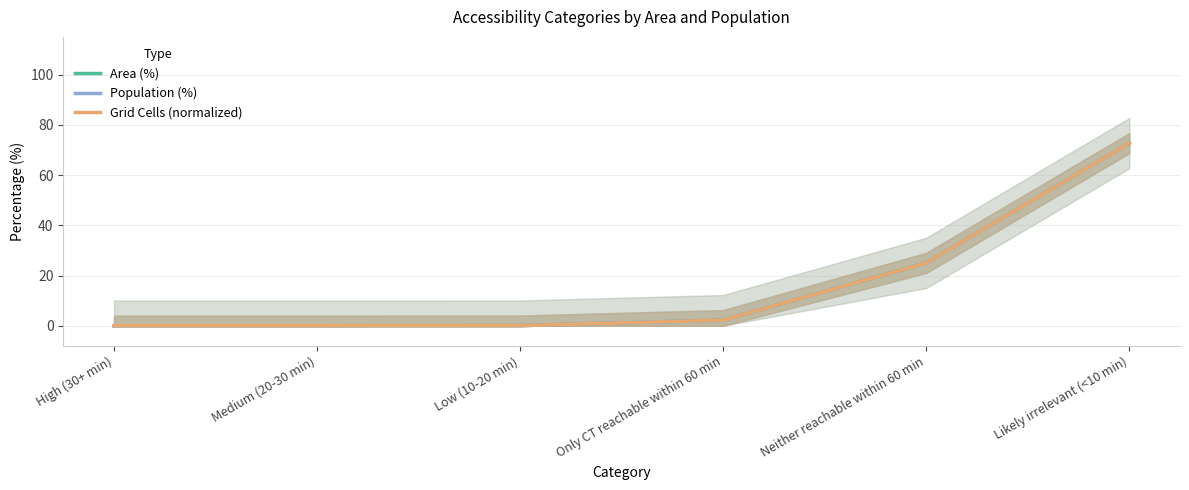

Reading left to right, what are all the values shown in this chart?

Area (%): High (30+ min)=0.0	Medium (20-30 min)=0.0	Low (10-20 min)=0.0	Only CT reachable within 60 min=2.2	Neither reachable within 60 min=25.0	Likely irrelevant (<10 min)=72.7
Population (%): High (30+ min)=0.0	Medium (20-30 min)=0.0	Low (10-20 min)=0.0	Only CT reachable within 60 min=2.2	Neither reachable within 60 min=25.0	Likely irrelevant (<10 min)=72.7
Grid Cells (normalized): High (30+ min)=0.0	Medium (20-30 min)=0.0	Low (10-20 min)=0.0	Only CT reachable within 60 min=2.2	Neither reachable within 60 min=25.0	Likely irrelevant (<10 min)=72.7